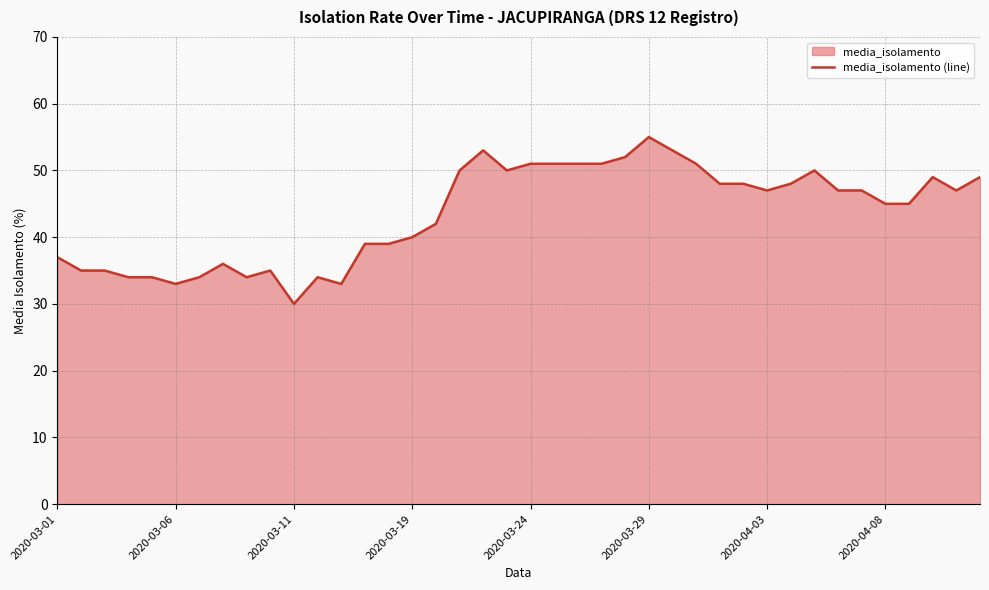

How many values are below 47?

19